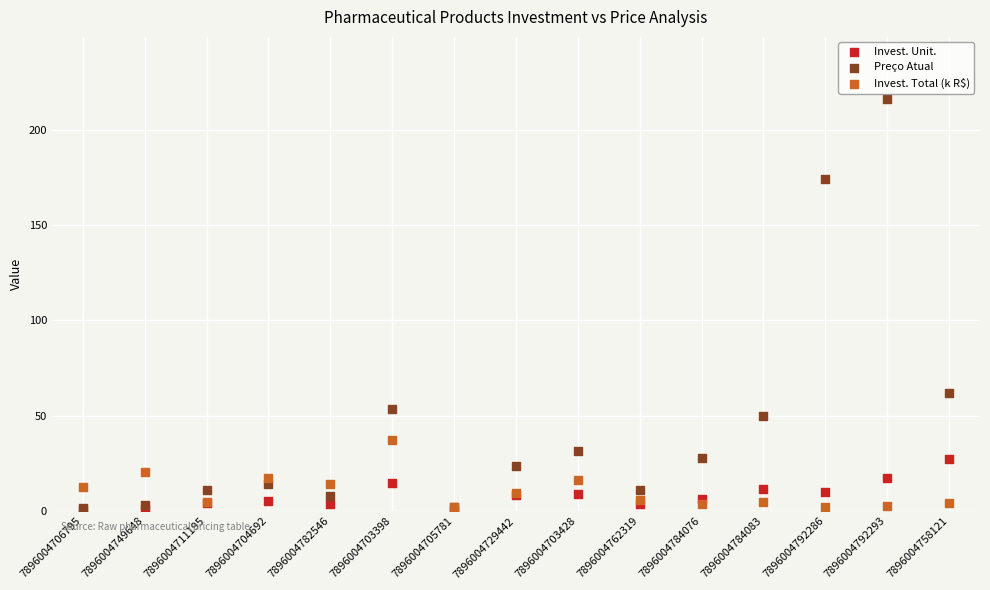

Which series has the widest spread of Y values?

Preço Atual